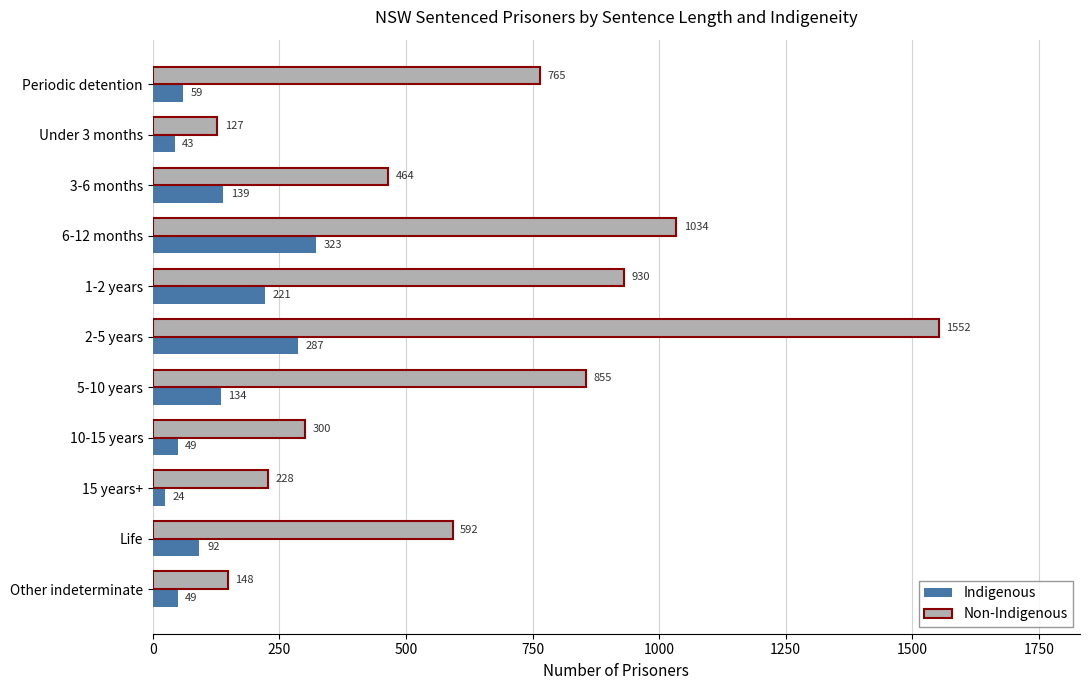

At which category is the sum across all series the highest?

2-5 years